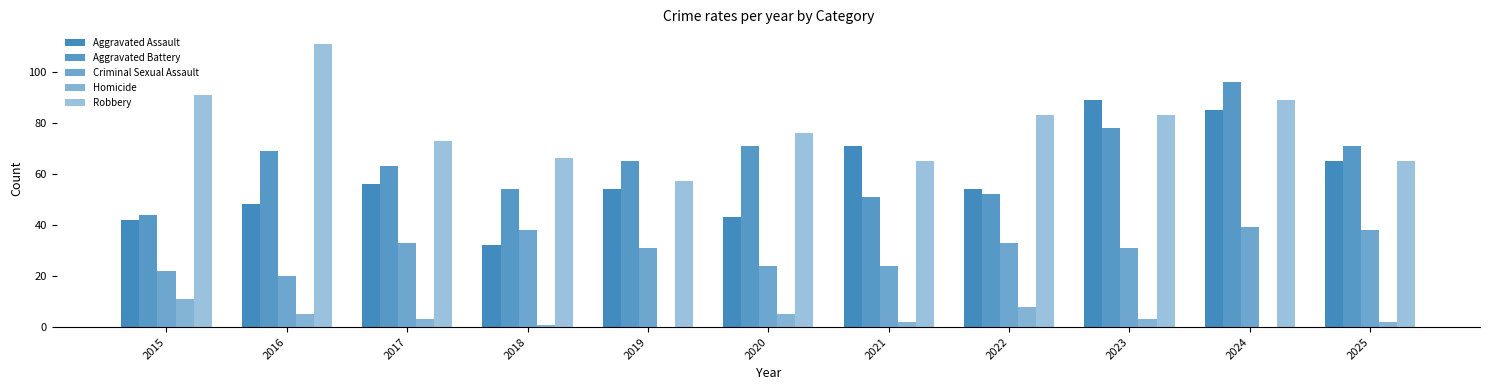

What is the sum of all Aggravated Assault values?

639